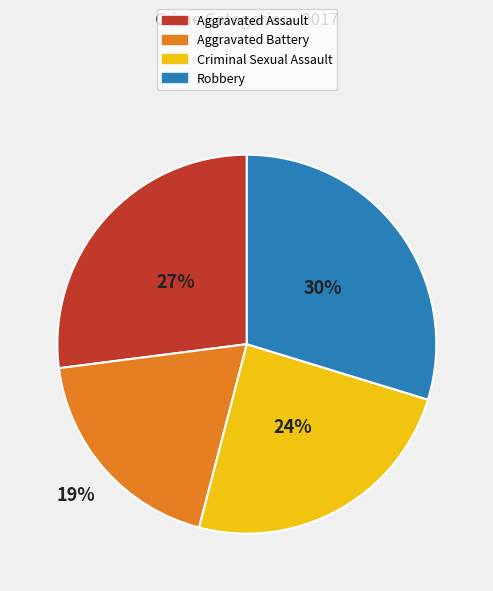

What is the smallest slice in the pie chart?

Aggravated Battery